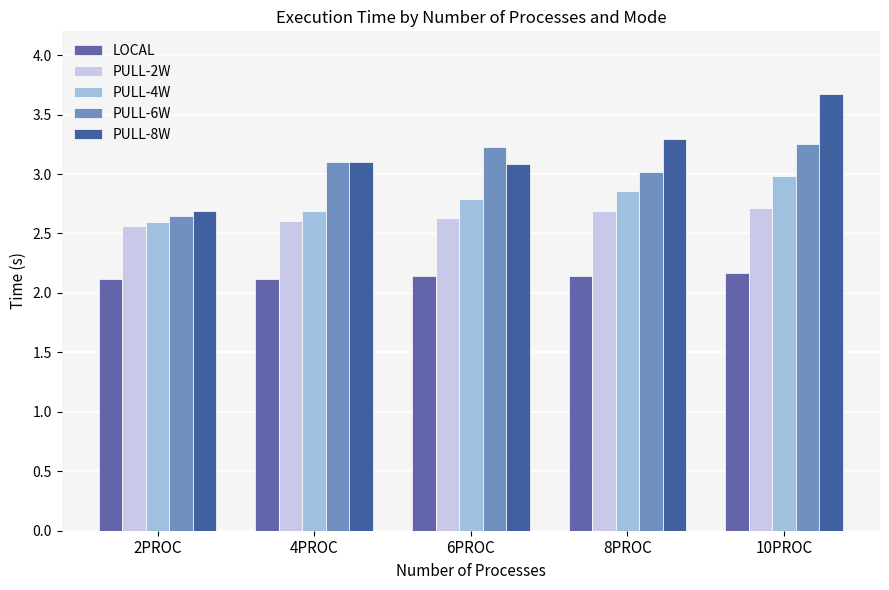

Is it true that PULL-8W equals 4.4 at 4PROC?

False